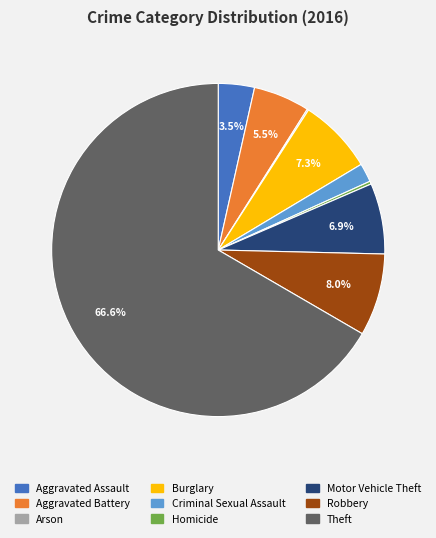

Is it true that Robbery is 19% of the pie?

False